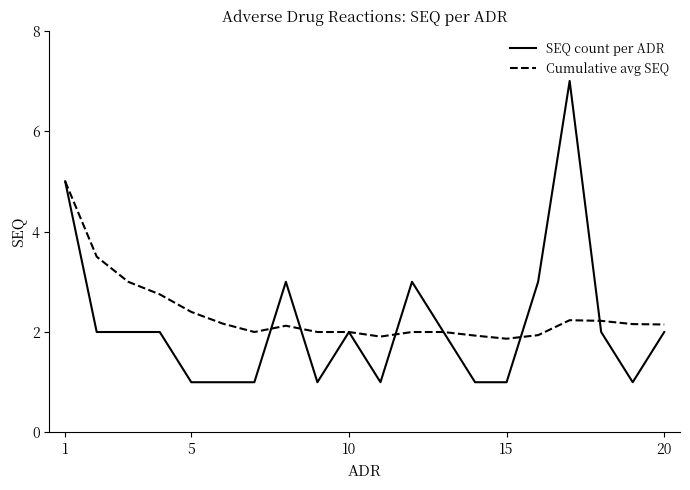

After their last crossing, which series has the higher values: Cumulative avg SEQ or SEQ count per ADR?

Cumulative avg SEQ